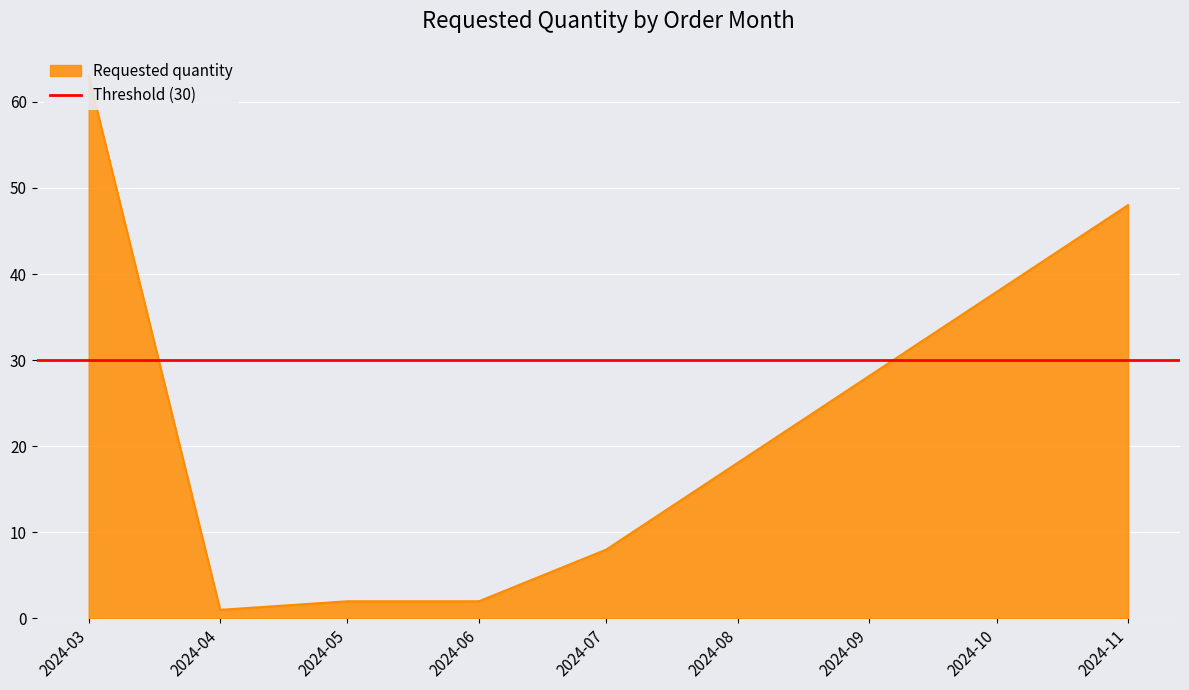

Where is the data nearest to the value 32?

2024-11